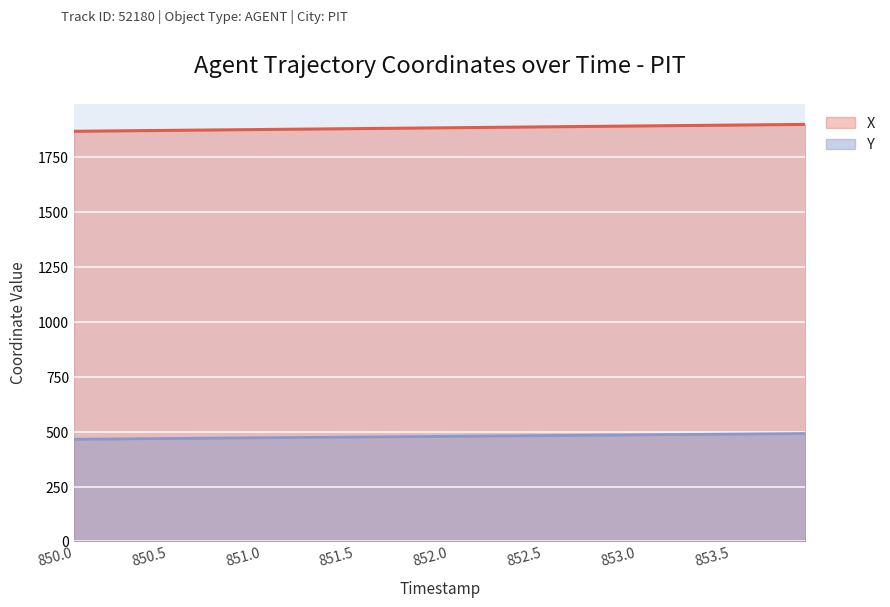

What is the minimum value for Y?

465.8